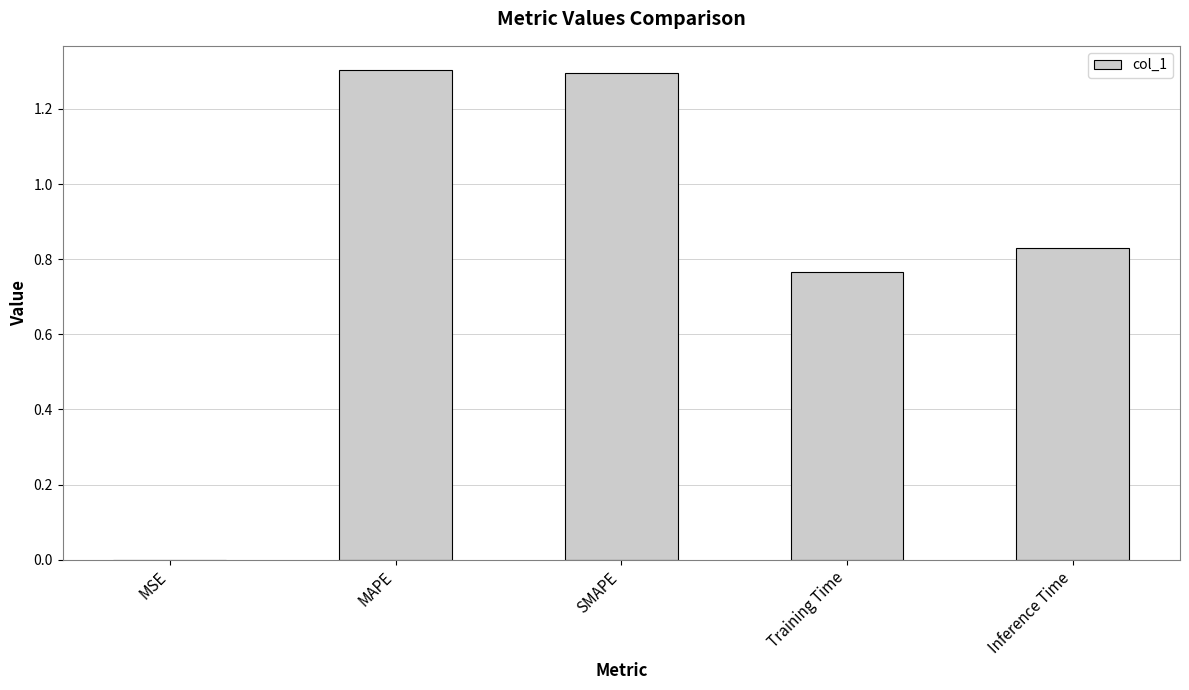

Are the bars horizontal?

No